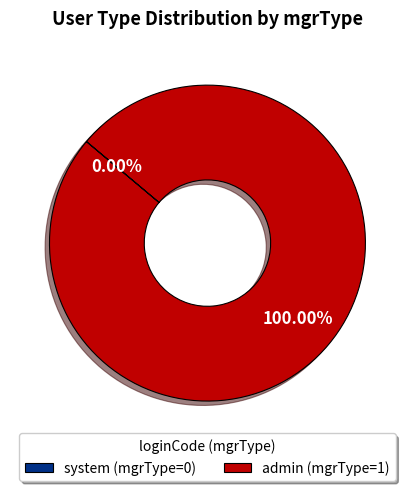

True or false: system accounts for 0% of the total.

True